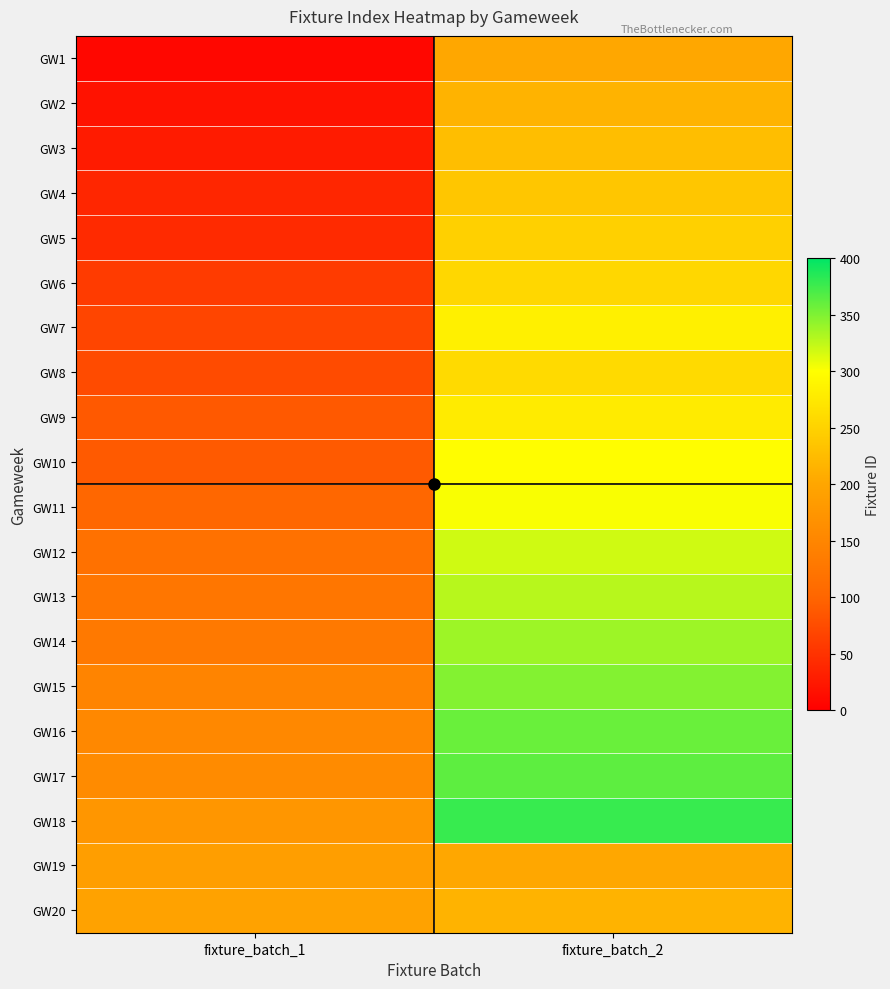

Which has a higher value, fixture_batch_2 or fixture_batch_1?

fixture_batch_2